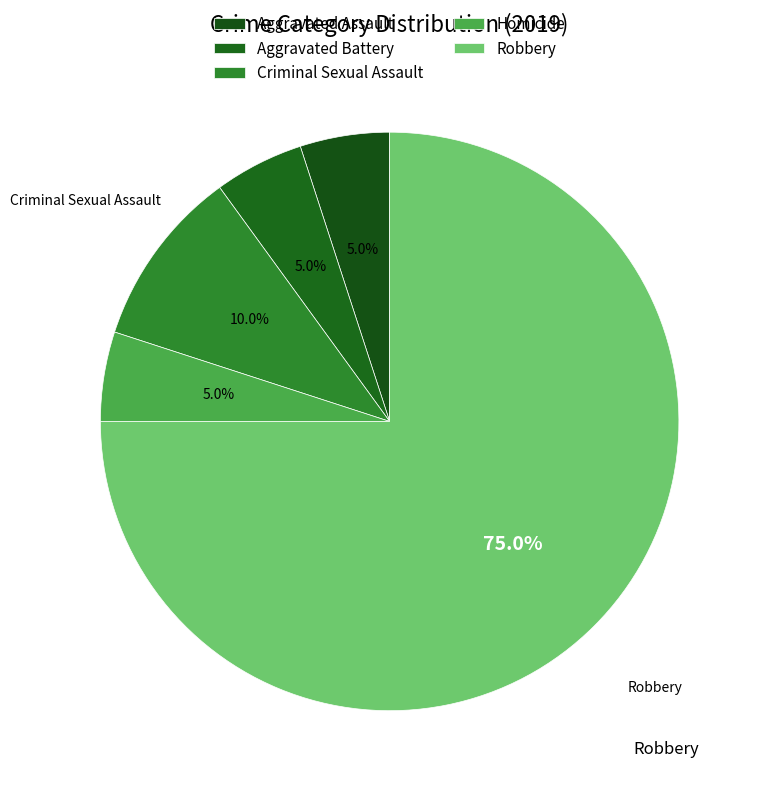

To the nearest percent, what is the combined percentage of Homicide and Criminal Sexual Assault?

15%